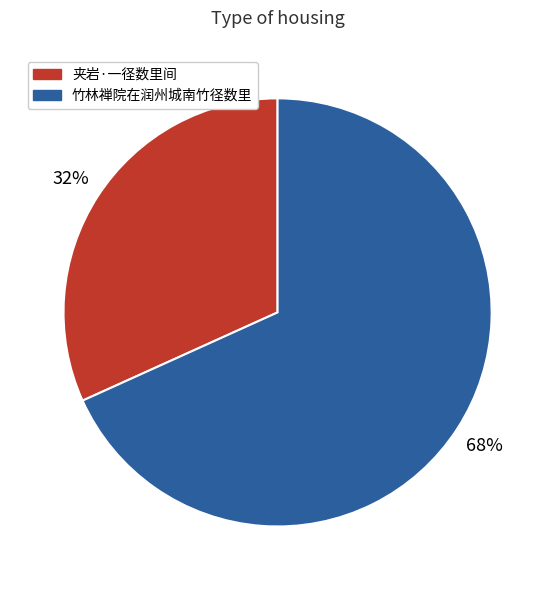

Is it true that 夹岩·一径数里间 is 32% of the pie?

True